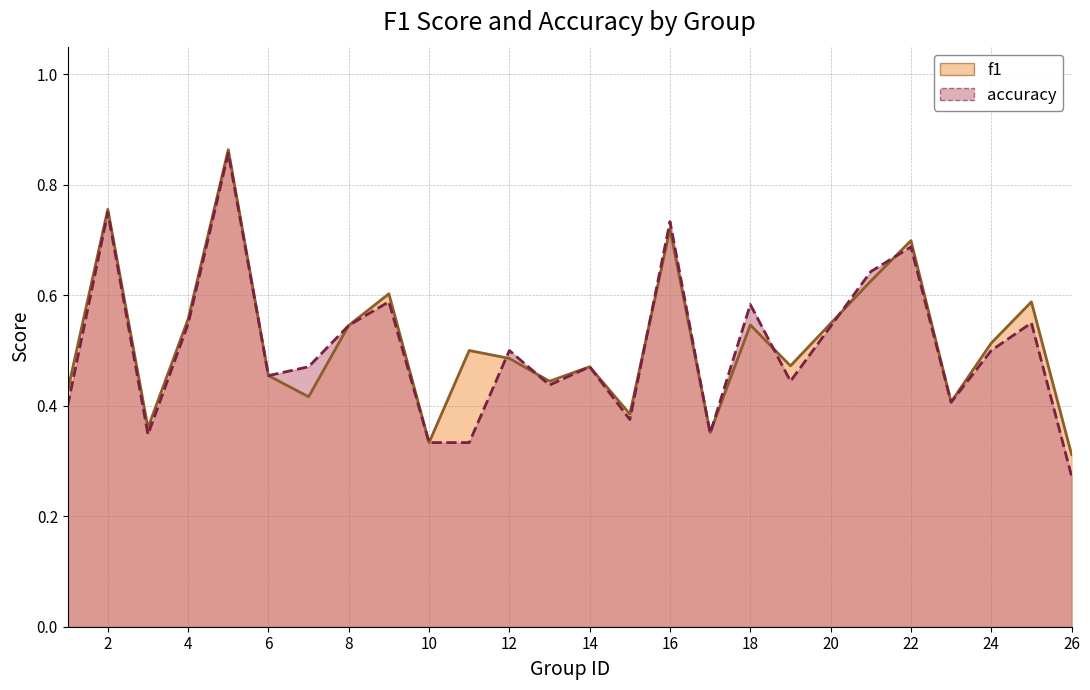

What are all the series names shown in the legend?

f1, accuracy